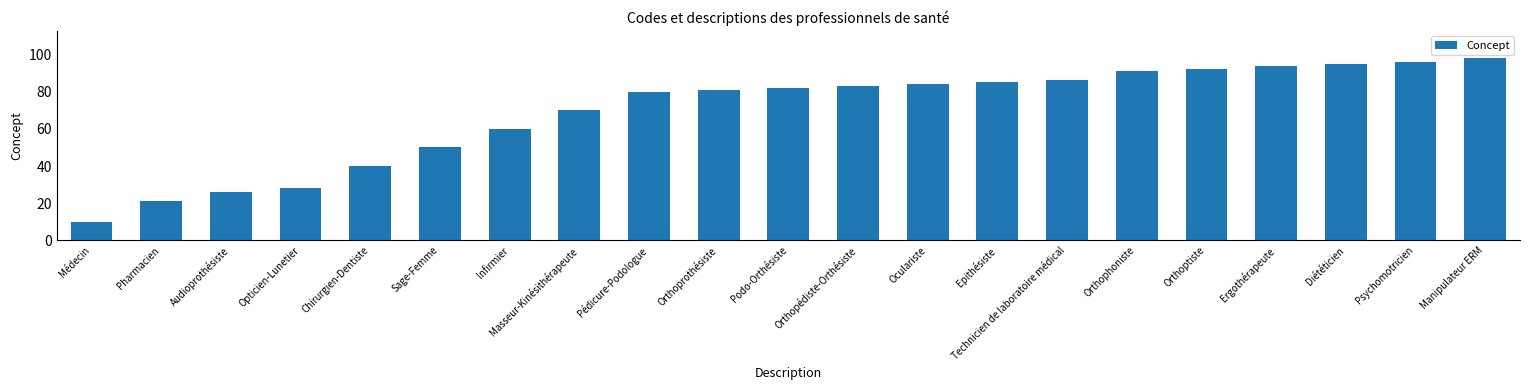

At which category does the chart reach its minimum across all series?

Médecin